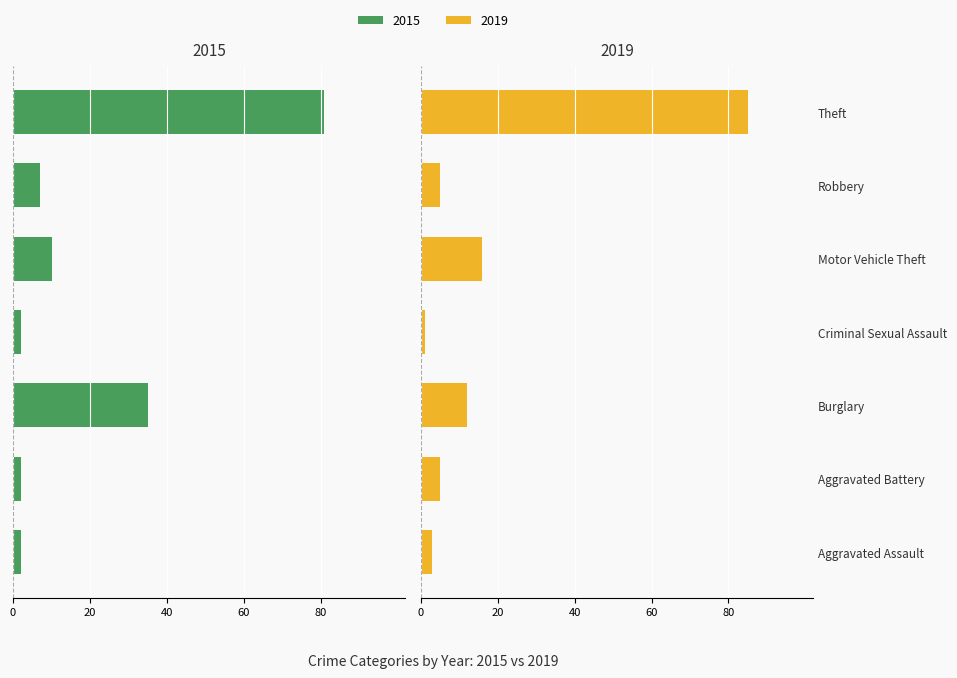

Which series has the largest total across all categories?

2019